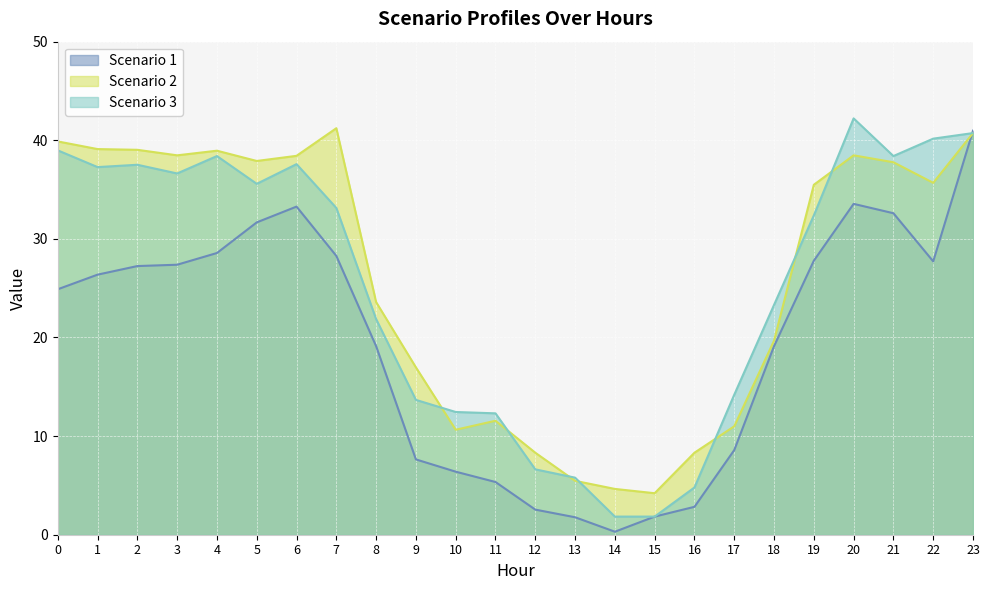

Reading left to right, list all the values displayed in this chart.

Scenario 1: 0=24.9	1=26.4	2=27.2	3=27.4	4=28.6	5=31.7	6=33.3	7=28.3	8=19.1	9=7.6	10=6.4	11=5.3	12=2.5	13=1.8	14=0.3	15=1.8	16=2.8	17=8.6	18=19.1	19=27.8	20=33.6	21=32.6	22=27.7	23=41.0
Scenario 2: 0=39.9	1=39.1	2=39.0	3=38.5	4=38.9	5=37.9	6=38.4	7=41.2	8=23.6	9=17.0	10=10.6	11=11.6	12=8.3	13=5.5	14=4.6	15=4.2	16=8.3	17=11.0	18=19.7	19=35.5	20=38.5	21=37.8	22=35.7	23=40.7
Scenario 3: 0=39.0	1=37.3	2=37.5	3=36.6	4=38.4	5=35.6	6=37.6	7=33.1	8=21.9	9=13.7	10=12.4	11=12.3	12=6.6	13=5.8	14=1.8	15=1.8	16=4.8	17=14.2	18=23.3	19=32.4	20=42.2	21=38.4	22=40.2	23=40.7